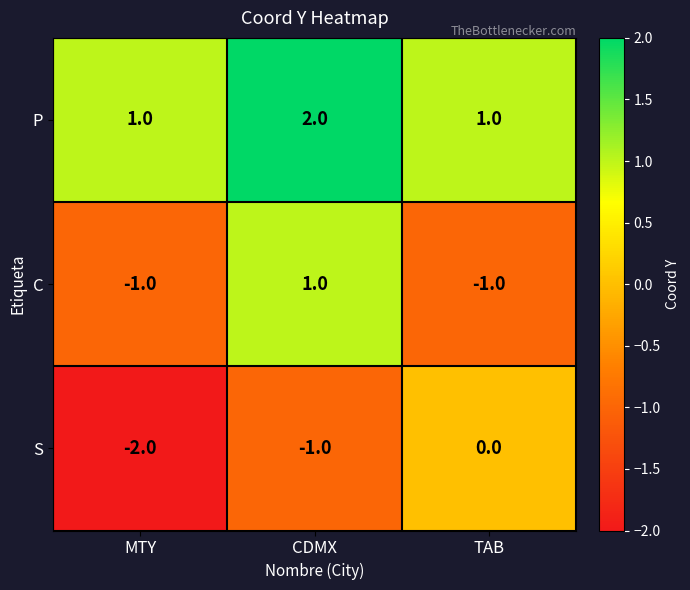

What is the minimum value shown in the chart?

-2